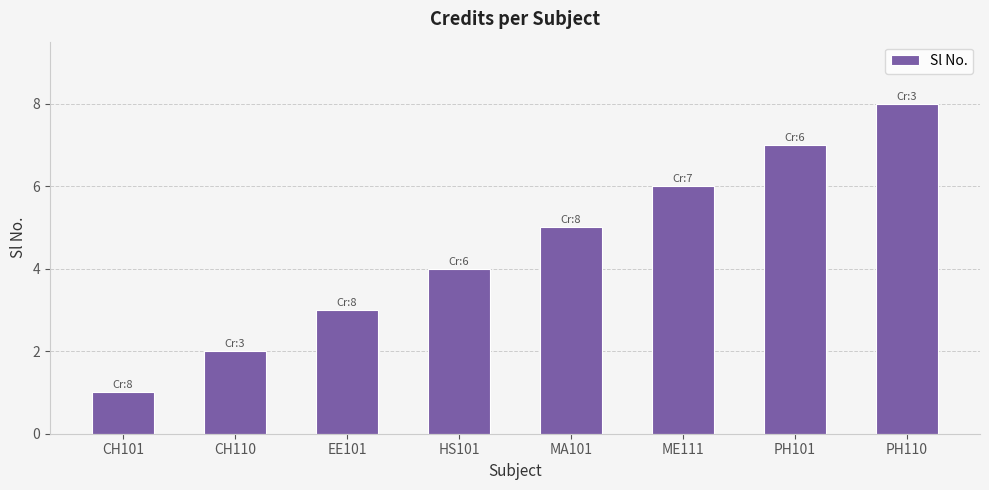

Is it true that the value at MA101 is 5?

True